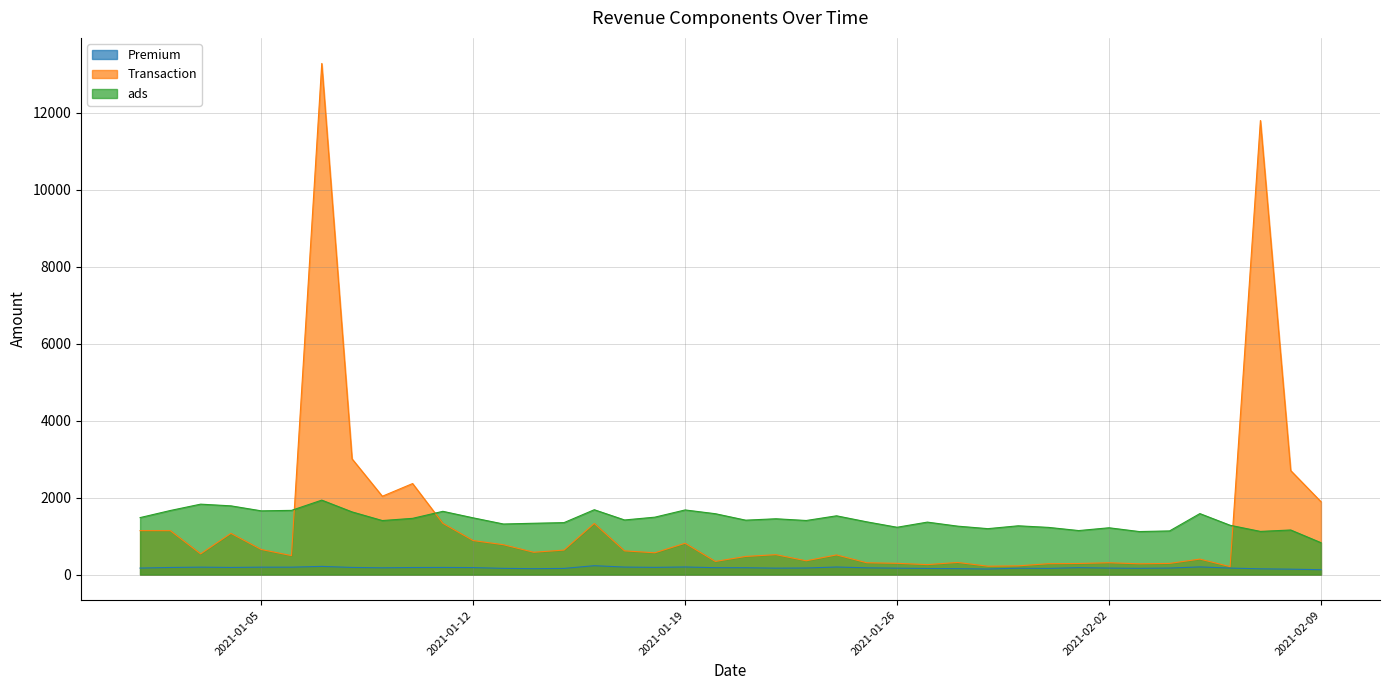

How many lines are shown in the chart?

3